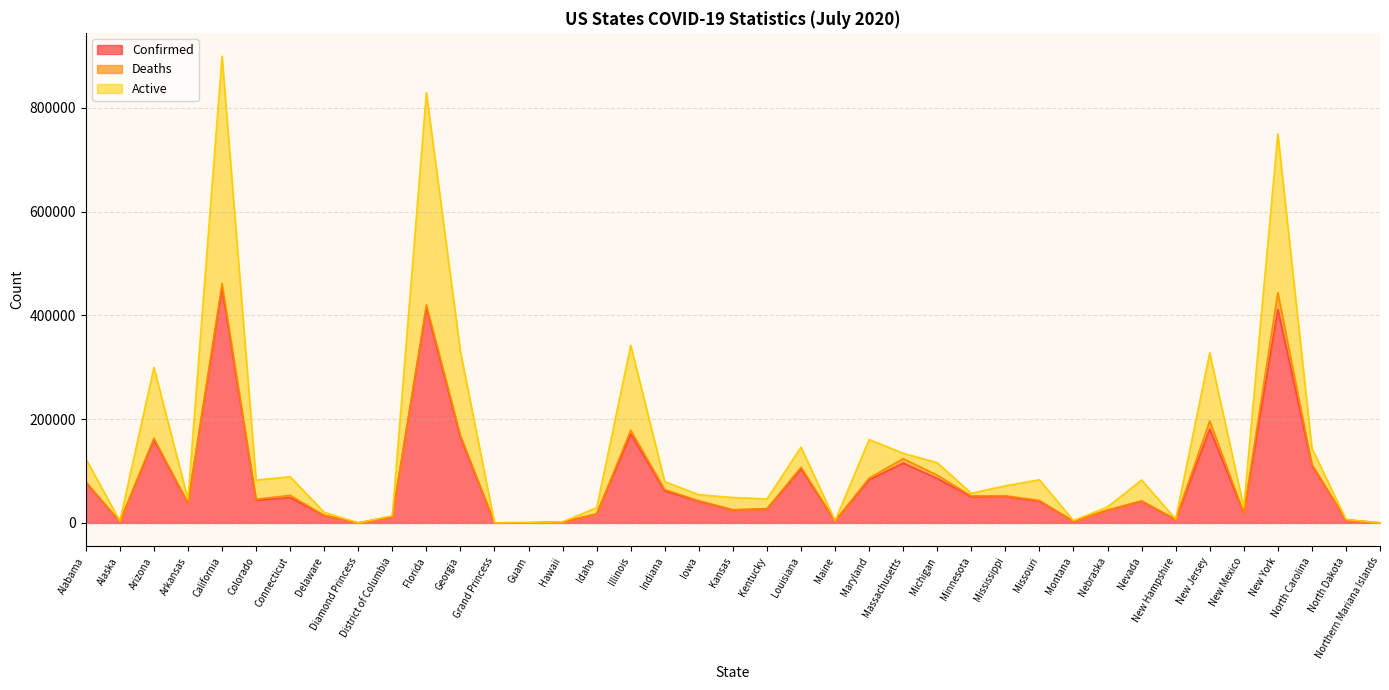

Does the chart display data point markers on the line(s)?

No